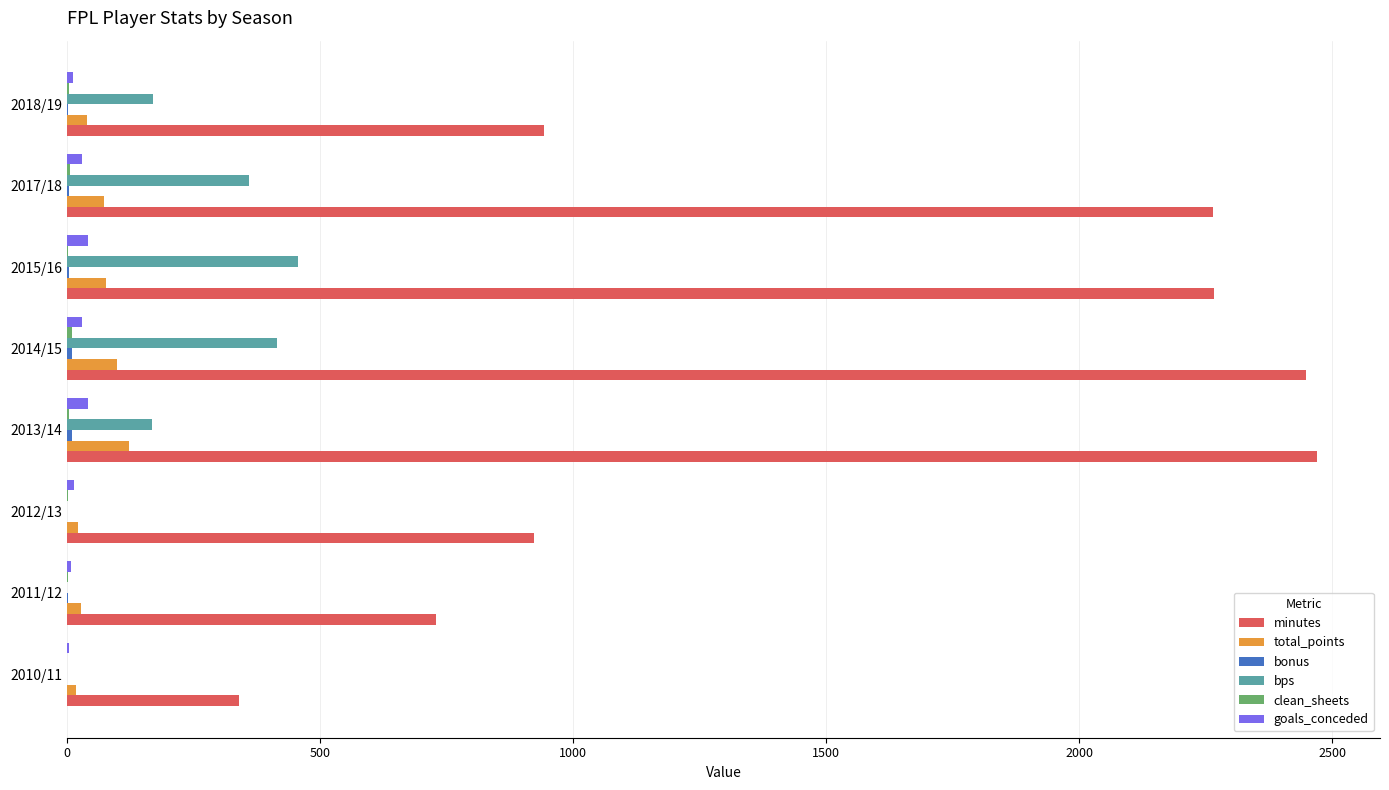

What is the sum of all bps values?

1571